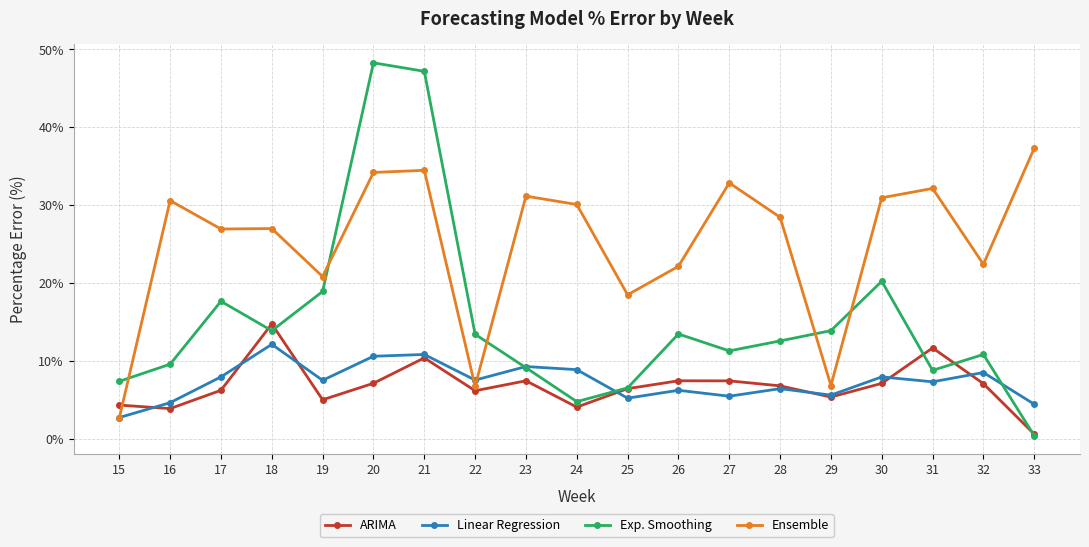

After their last crossing, which series has the higher values: Ensemble or ARIMA?

Ensemble